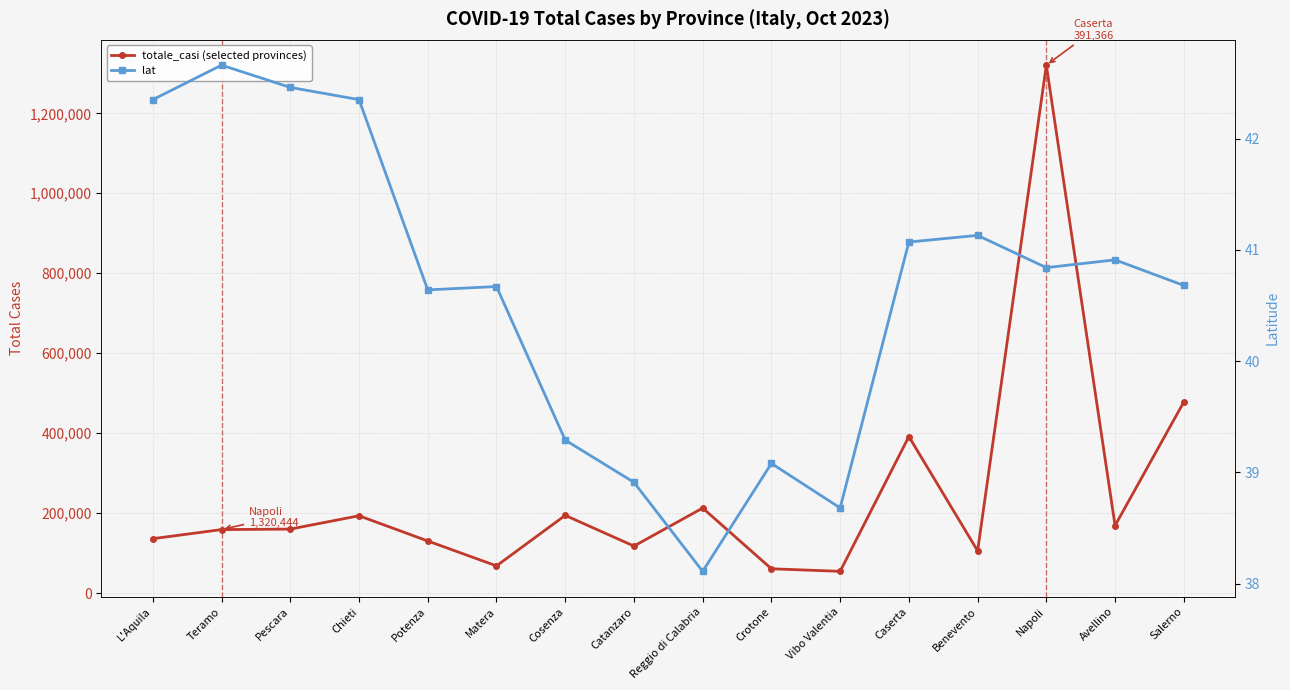

What are all the series names shown in the legend?

totale_casi (selected provinces), lat